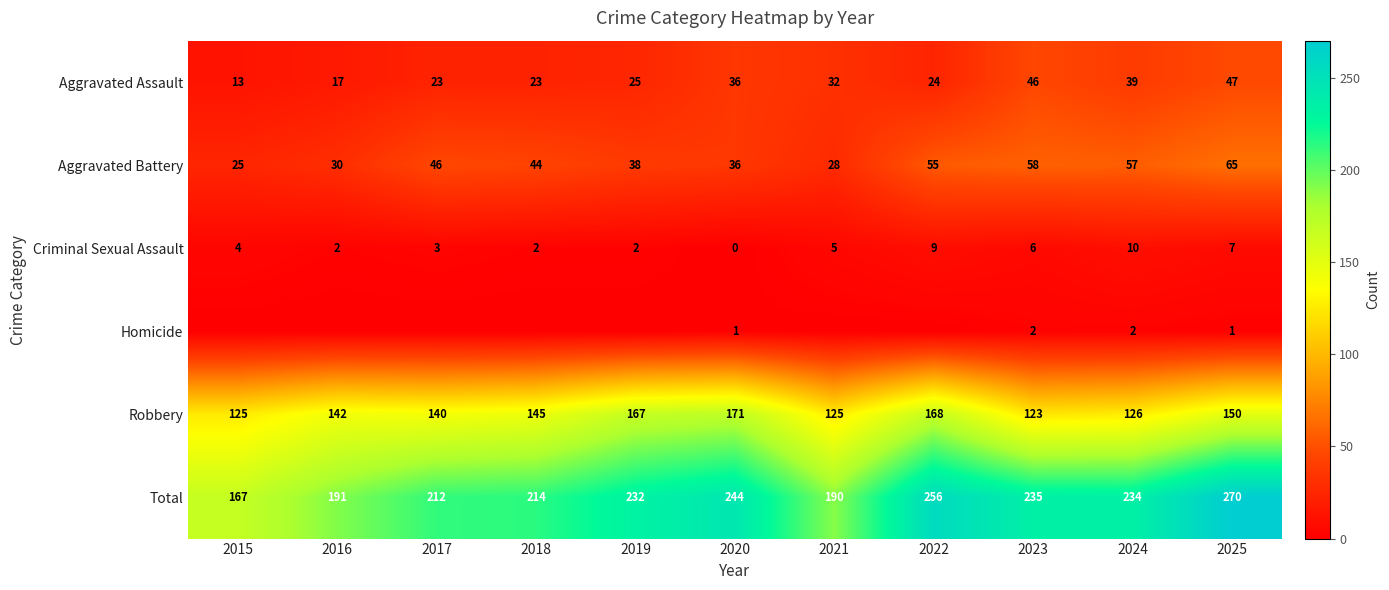

What is the approximate value of Total at 2015, to the nearest 10?

170